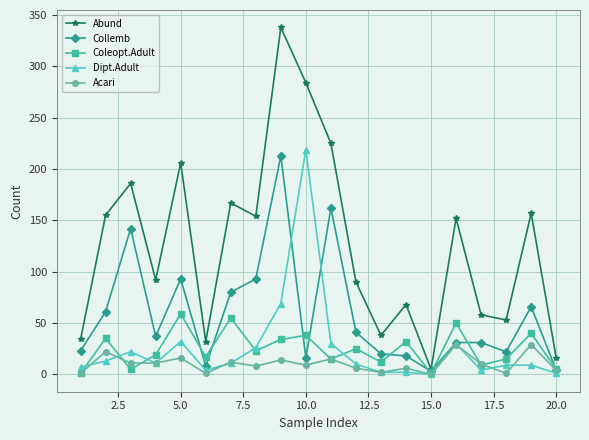

Which series has the largest range (max minus min)?

Abund